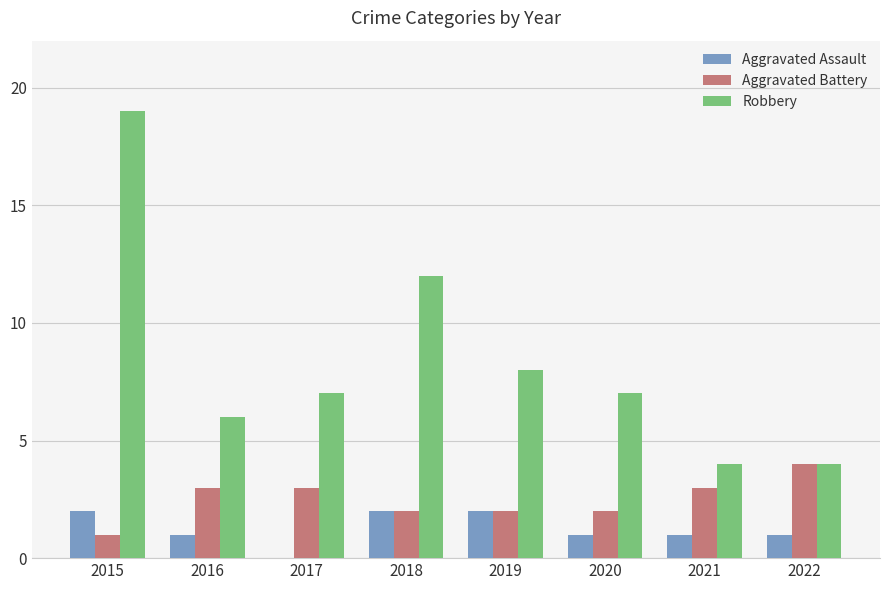

Count the number of data series in this chart.

3